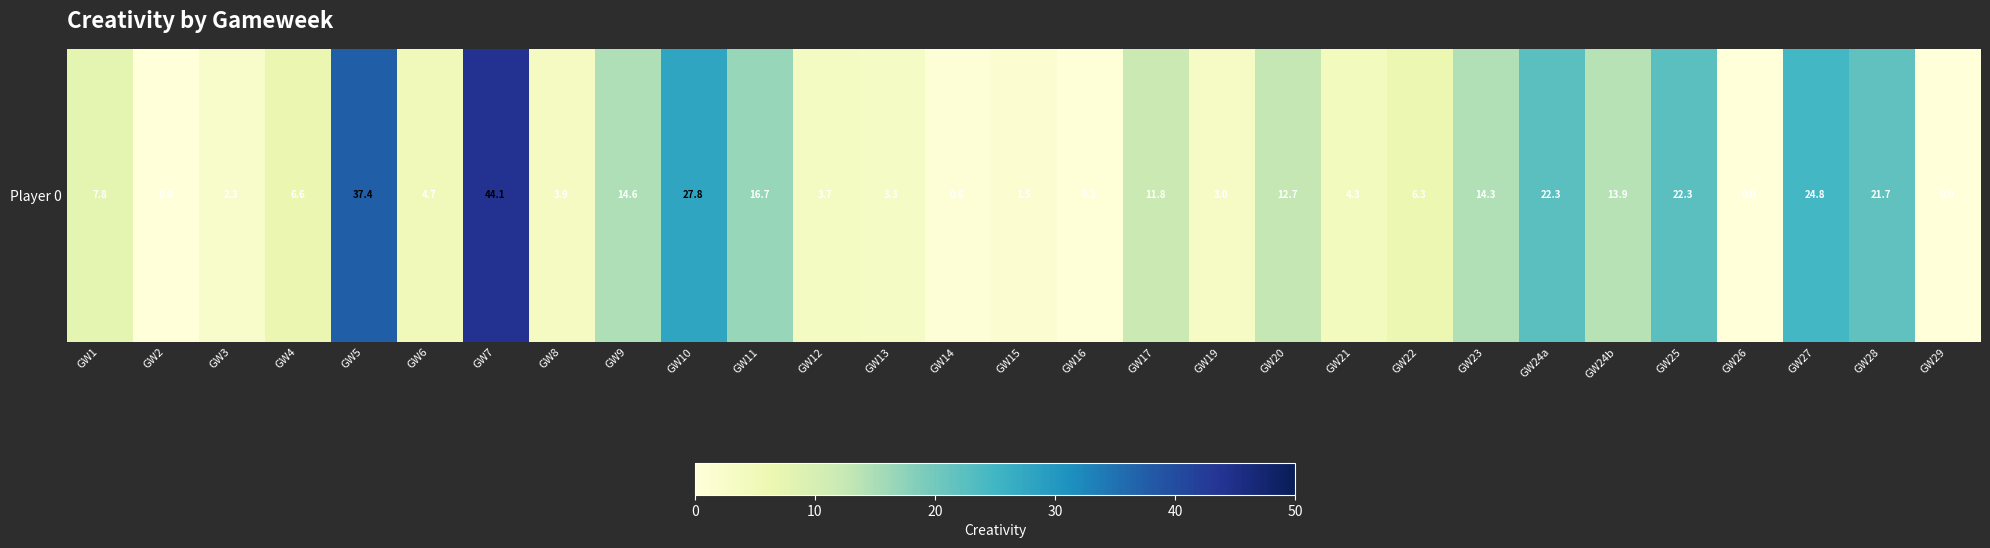

Rank the categories by value from highest to lowest.

GW7, GW5, GW10, GW27, GW24a, GW25, GW28, GW11, GW9, GW23, GW24b, GW20, GW17, GW1, GW4, GW22, GW6, GW21, GW8, GW12, GW13, GW19, GW3, GW15, GW14, GW16, GW2, GW26, GW29